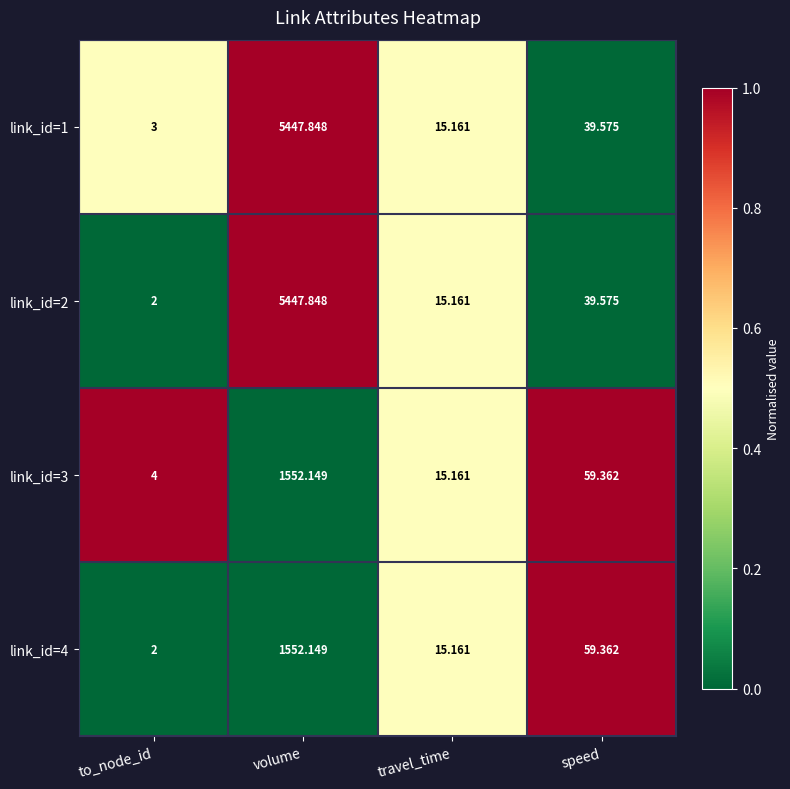

Where is link_id=2 nearest to the value 2724?

speed